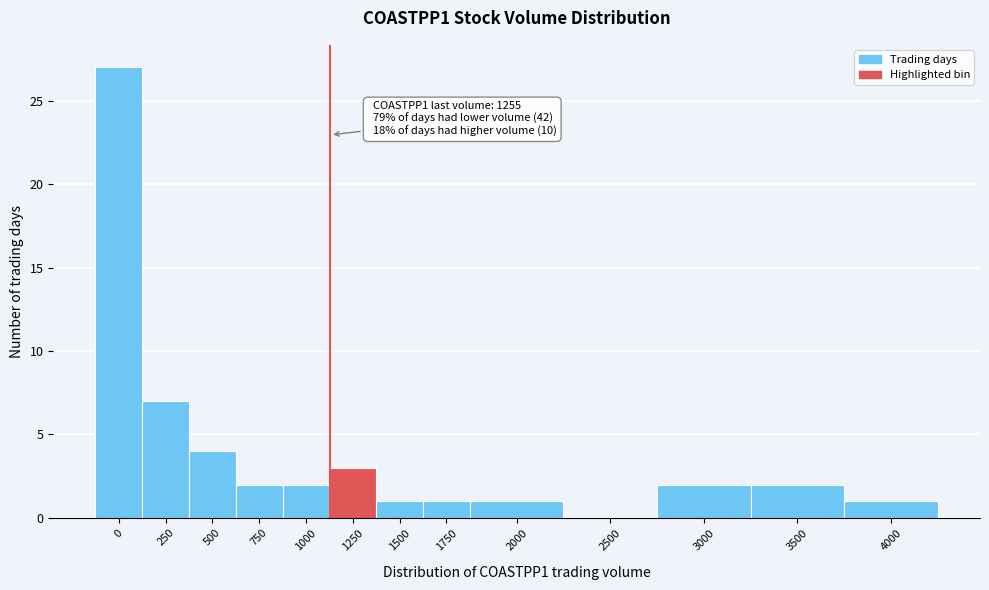

Reading left to right, what are all the values shown in this chart?

0=27	250=7	500=4	750=2	1000=2	1250=3	1500=1	1750=1	2000=1	2500=0	3000=2	3500=2	4000=1